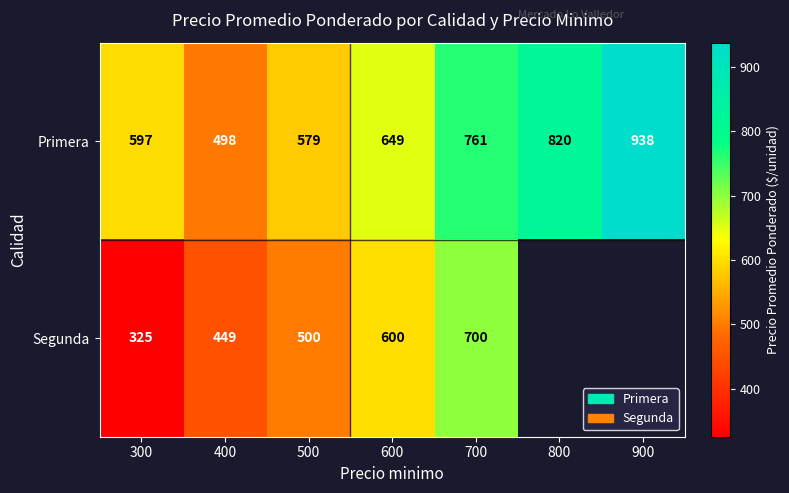

What is the average value of the Primera series?

692